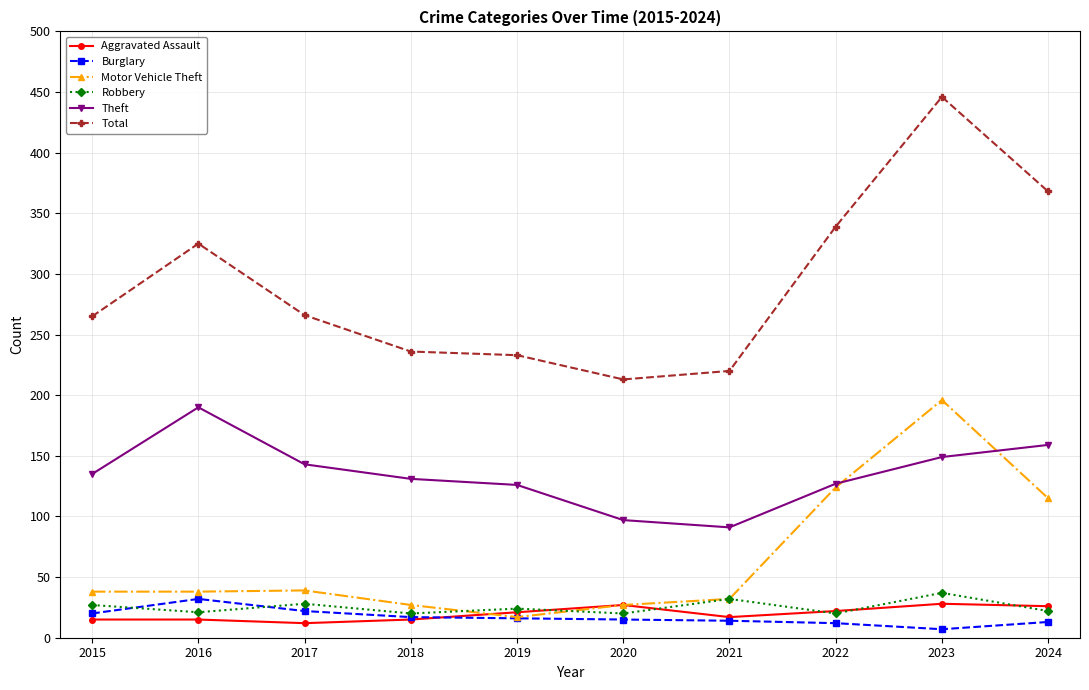

What are all the series names shown in the legend?

Aggravated Assault, Burglary, Motor Vehicle Theft, Robbery, Theft, Total